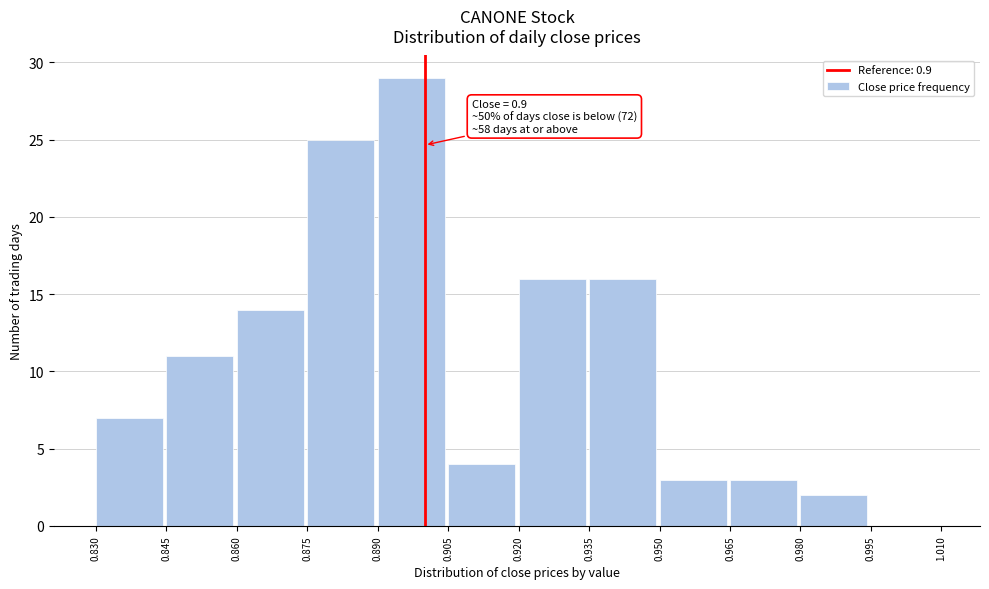

Over which range of the x-axis is the bar tallest?

0.890 to 0.905